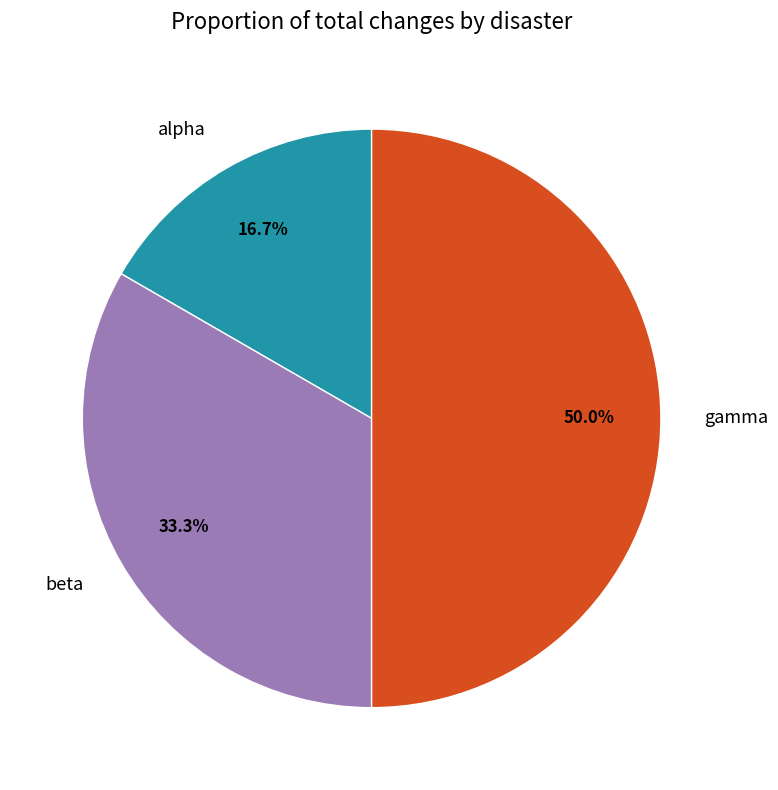

Approximately how many times larger is the value at beta compared to gamma?

0.7